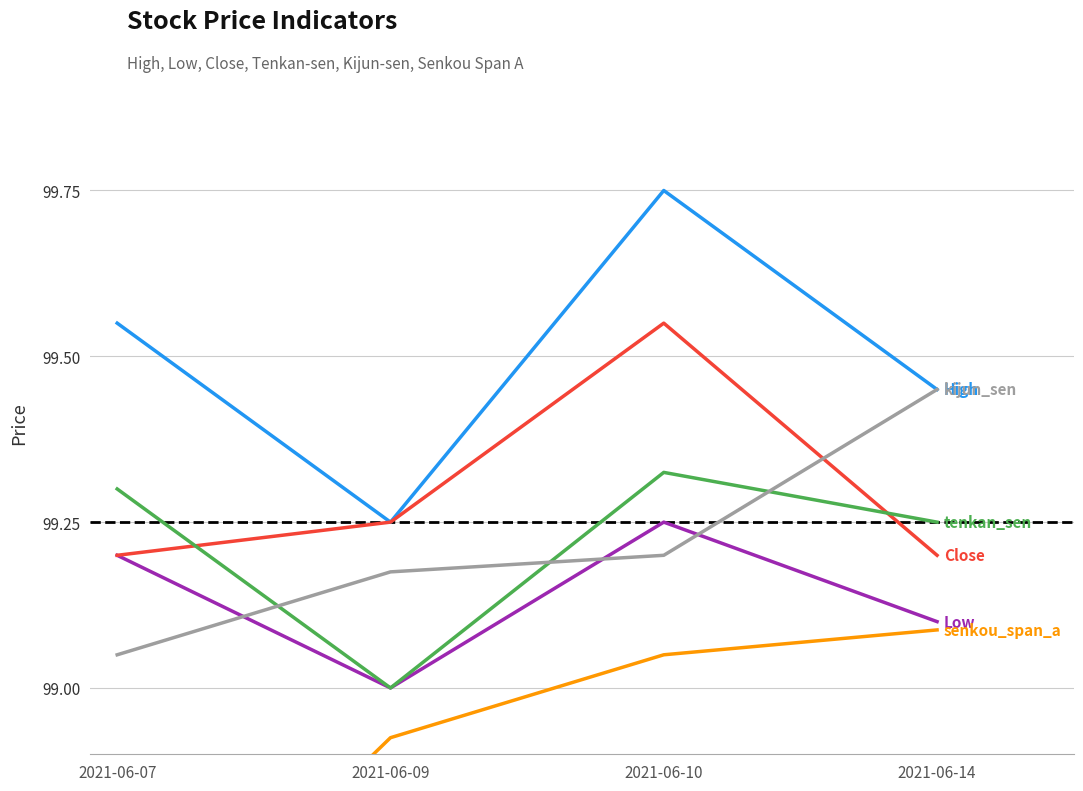

What is the value of the Low point at the 1st from the left?

99.2